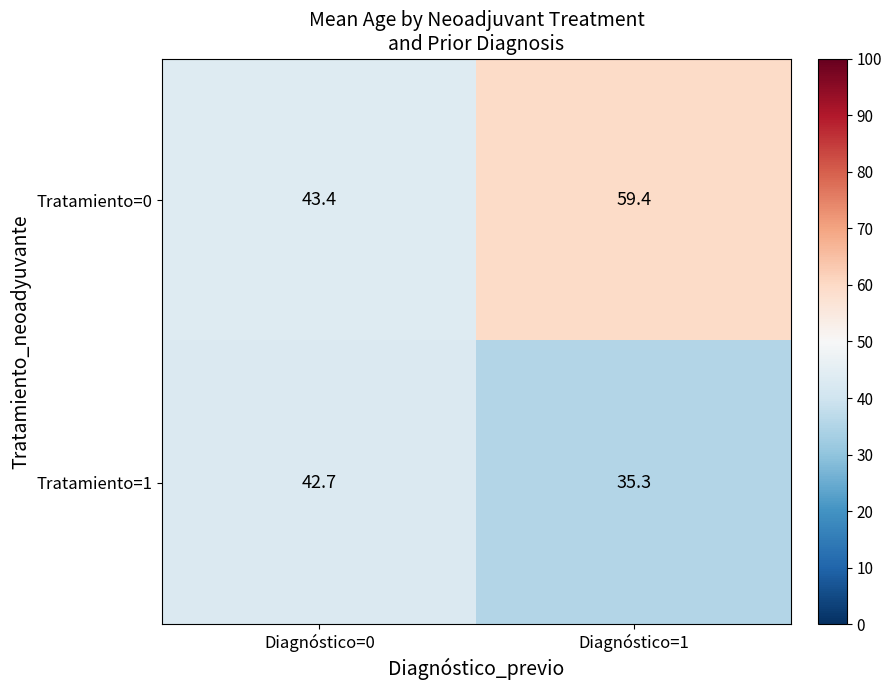

How many series are shown in this chart?

2